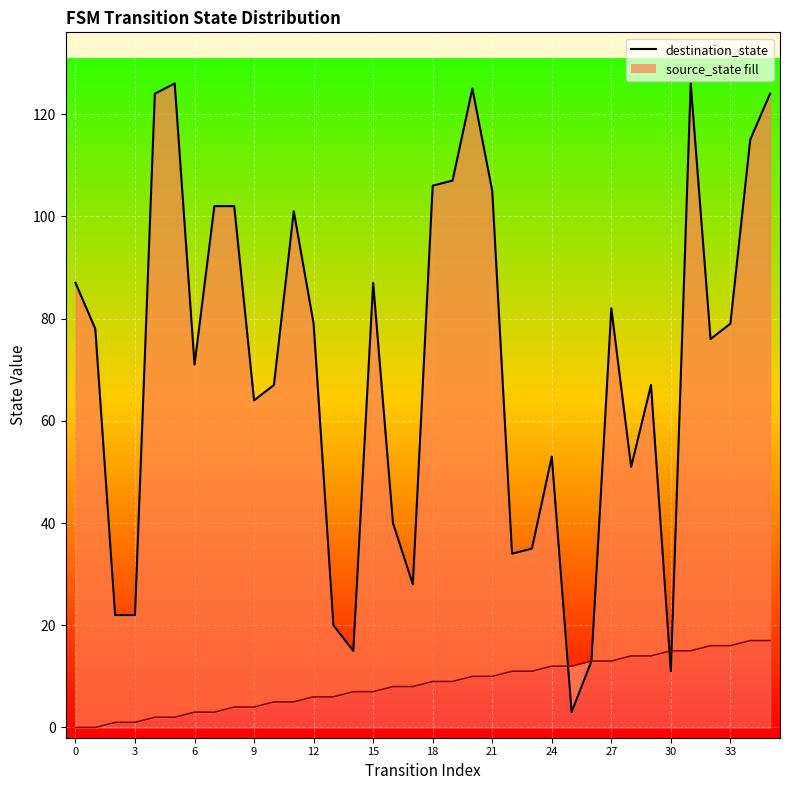

The value at 22 is 49. True or false?

False